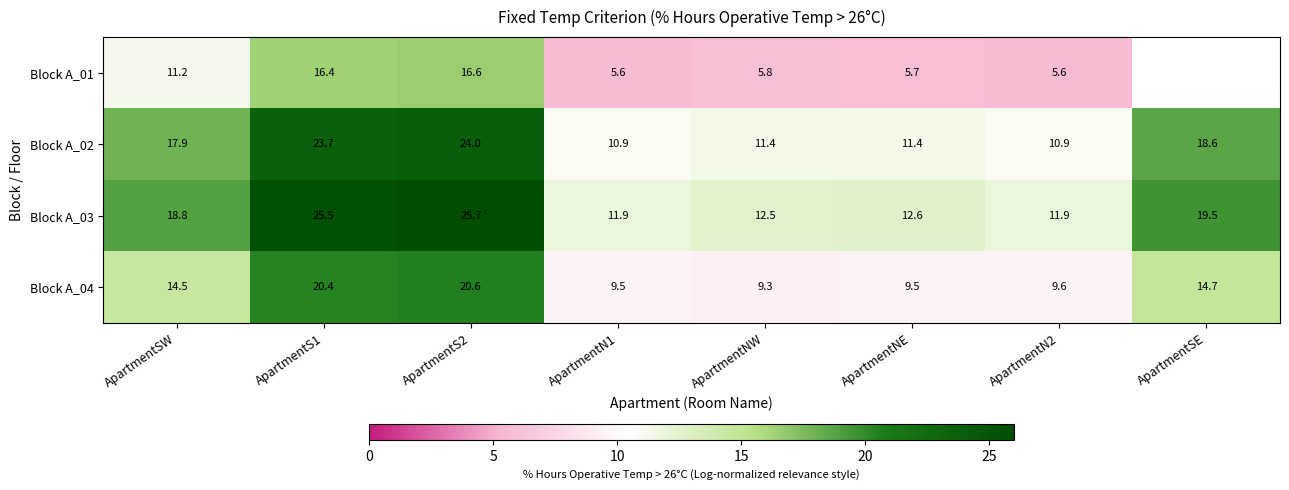

At which category is the sum across all series the highest?

ApartmentS2